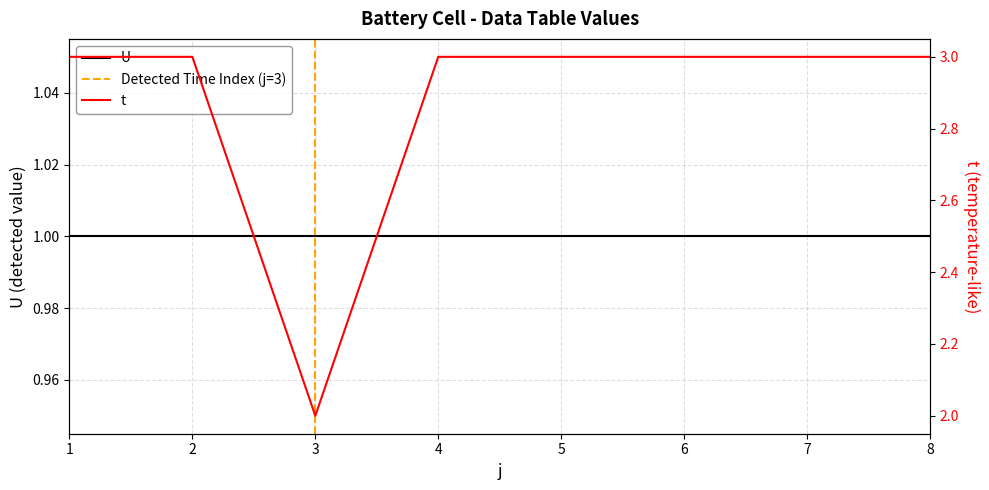

True or false: there are more than 2 points higher than both neighbors.

False